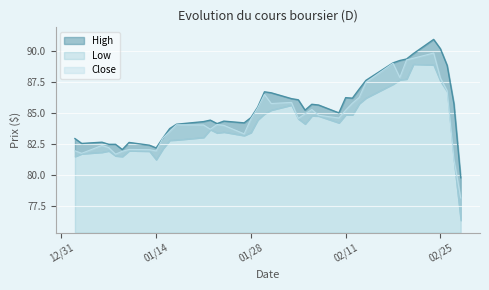

True or false: High and Low intersect in this chart.

False